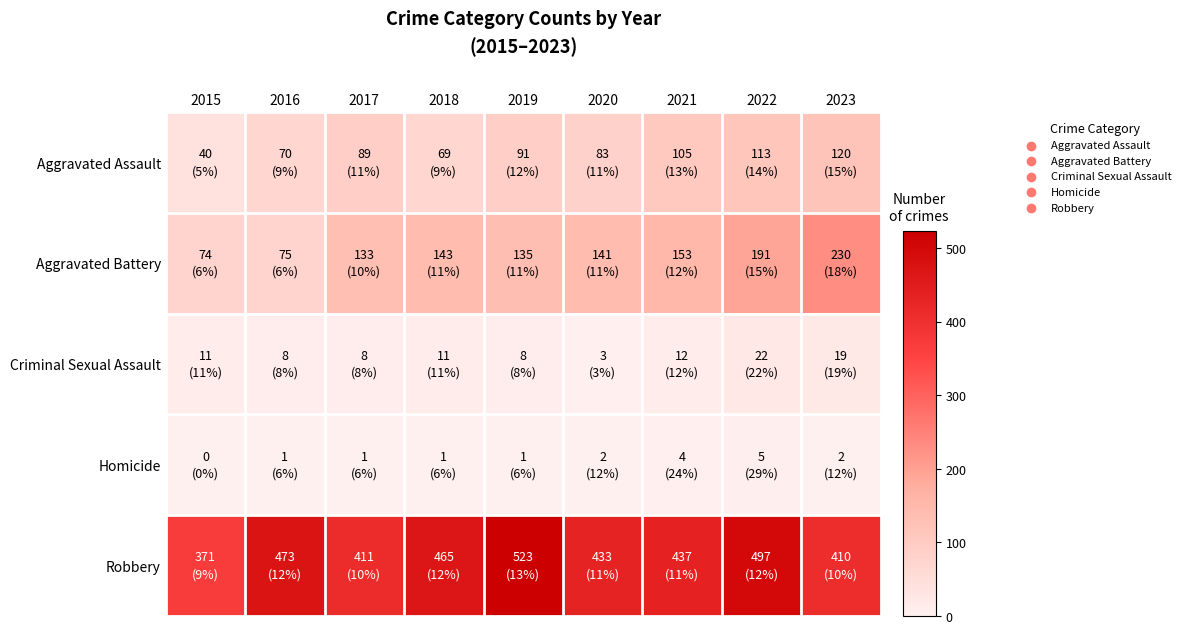

At how many categories does at least one series exceed 359?

9